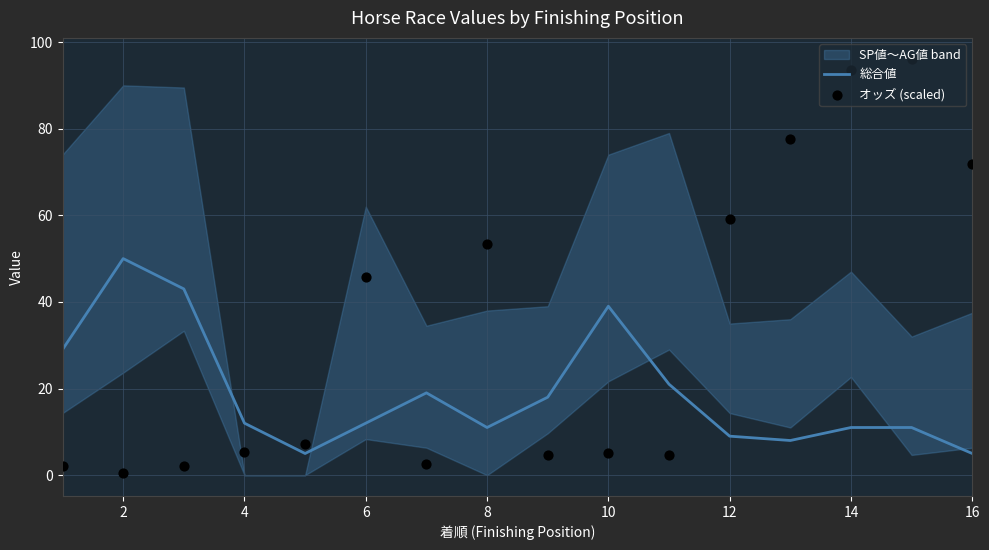

Which series has the widest spread of Y values?

オッズ (scaled)